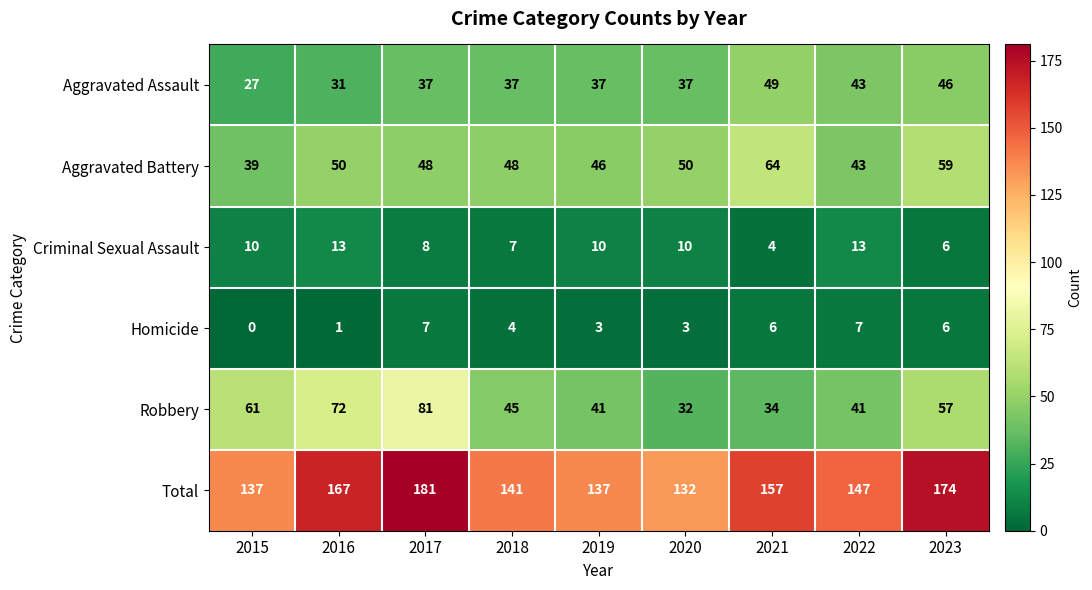

How many distinct data groups are displayed?

6